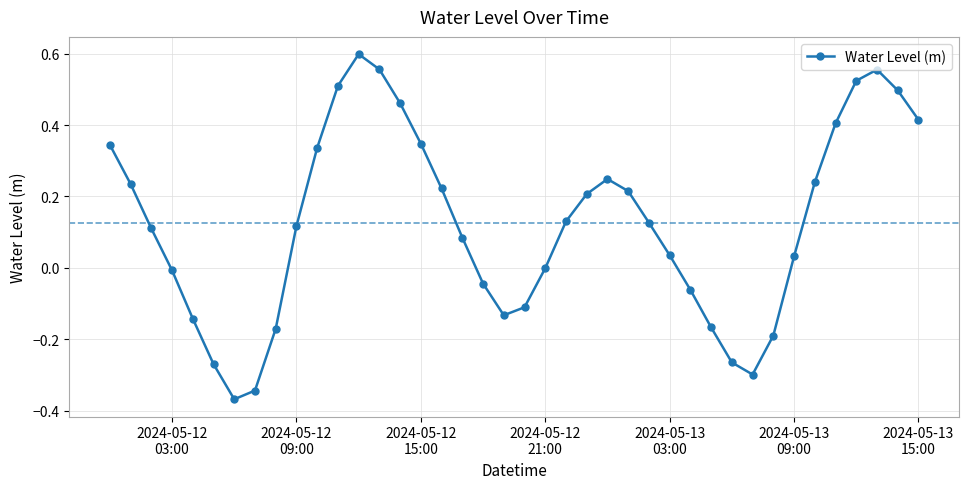

What is the difference between the maximum and minimum values?

1.0